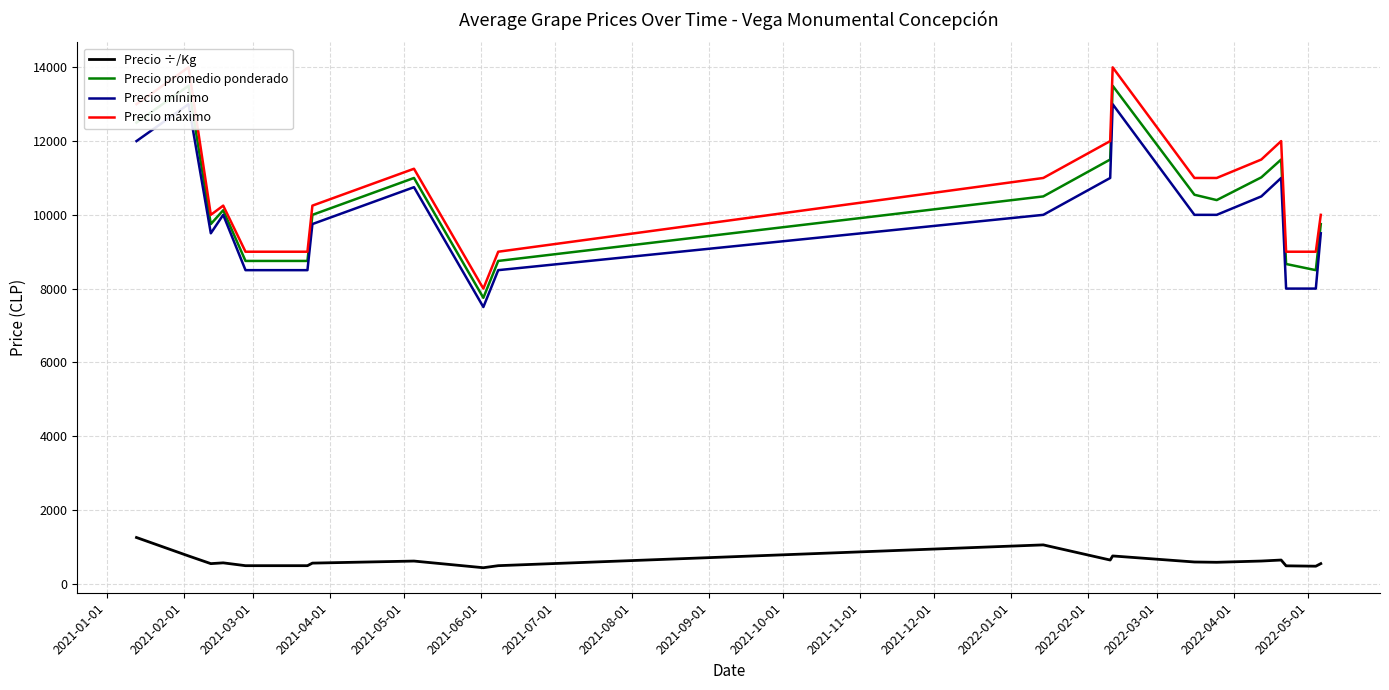

What is the maximum value for Precio ÷/Kg?

1250.0